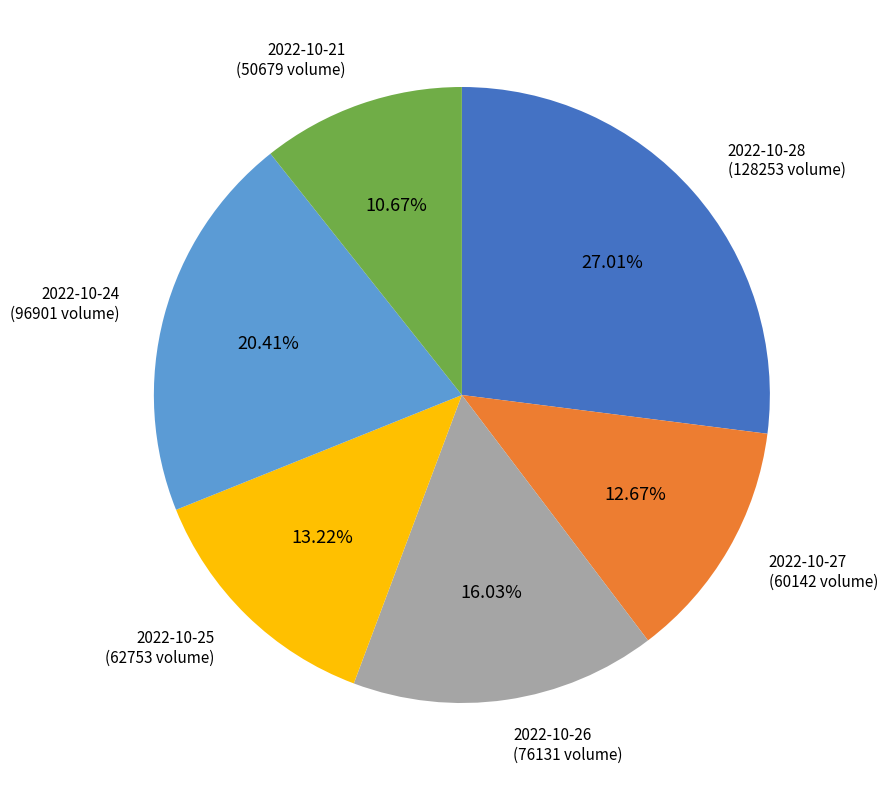

Count the number of slices in the pie.

6